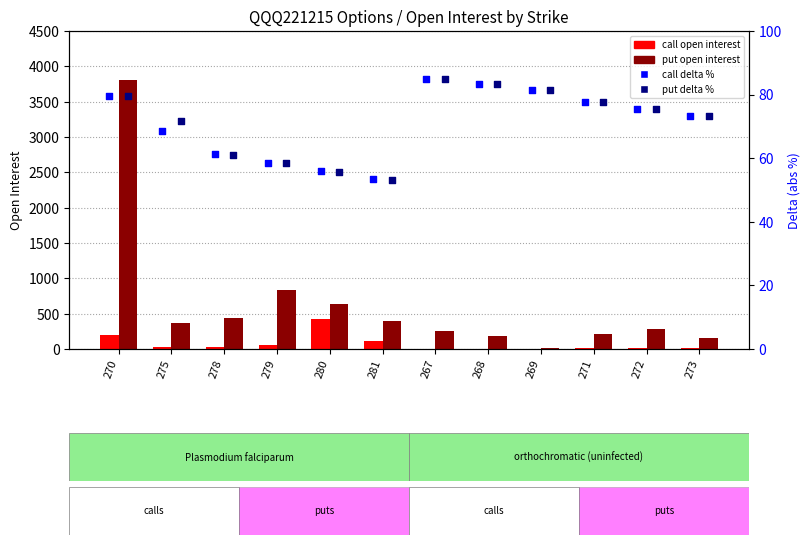

What are all the series names shown in the legend?

call open interest, put open interest, call delta %, put delta %